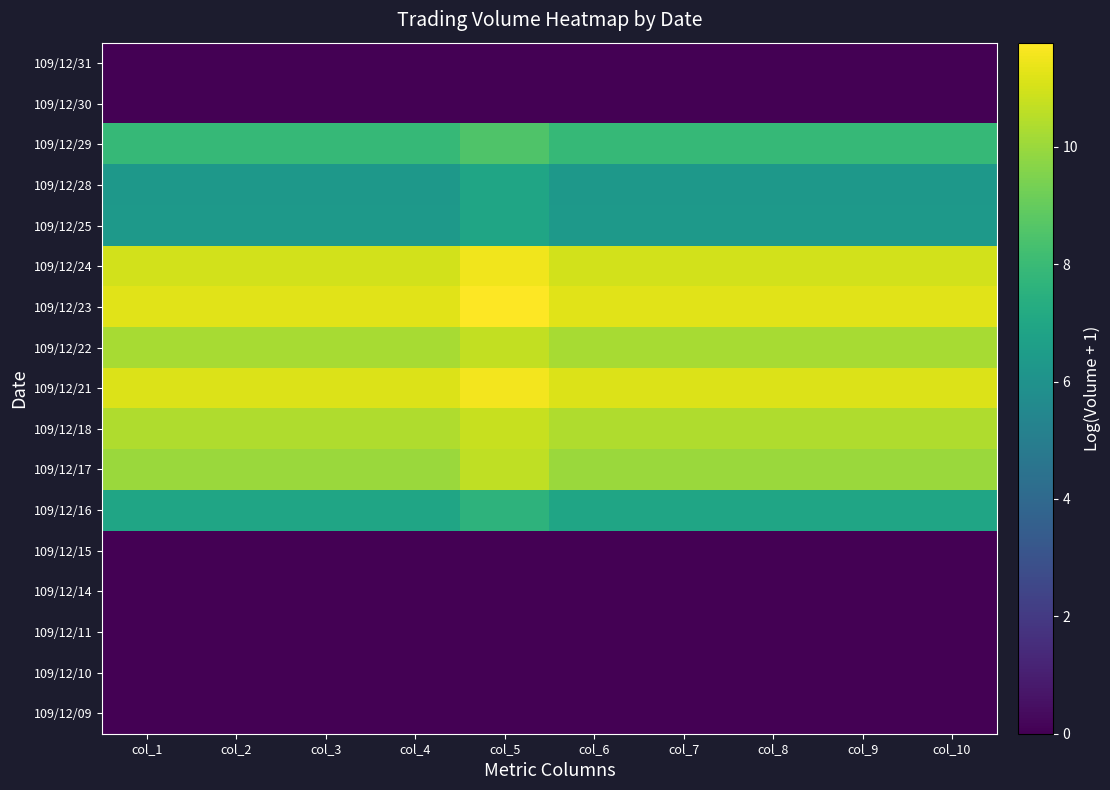

Reading left to right, what are all the values shown in this chart?

109/12/09: col_1=0.0	col_2=0.0	col_3=0.0	col_4=0.0	col_5=0.0	col_6=0.0	col_7=0.0	col_8=0.0	col_9=0.0	col_10=0.0
109/12/10: col_1=0.0	col_2=0.0	col_3=0.0	col_4=0.0	col_5=0.0	col_6=0.0	col_7=0.0	col_8=0.0	col_9=0.0	col_10=0.0
109/12/11: col_1=0.0	col_2=0.0	col_3=0.0	col_4=0.0	col_5=0.0	col_6=0.0	col_7=0.0	col_8=0.0	col_9=0.0	col_10=0.0
109/12/14: col_1=0.0	col_2=0.0	col_3=0.0	col_4=0.0	col_5=0.0	col_6=0.0	col_7=0.0	col_8=0.0	col_9=0.0	col_10=0.0
109/12/15: col_1=0.0	col_2=0.0	col_3=0.0	col_4=0.0	col_5=0.0	col_6=0.0	col_7=0.0	col_8=0.0	col_9=0.0	col_10=0.0
109/12/16: col_1=6.9	col_2=6.9	col_3=6.9	col_4=6.9	col_5=7.6	col_6=6.9	col_7=6.9	col_8=6.9	col_9=6.9	col_10=6.9
109/12/17: col_1=10.0	col_2=10.0	col_3=10.0	col_4=10.0	col_5=10.7	col_6=10.0	col_7=10.0	col_8=10.0	col_9=10.0	col_10=10.0
109/12/18: col_1=10.4	col_2=10.4	col_3=10.4	col_4=10.4	col_5=10.8	col_6=10.4	col_7=10.4	col_8=10.4	col_9=10.4	col_10=10.4
109/12/21: col_1=11.1	col_2=11.1	col_3=11.1	col_4=11.1	col_5=11.6	col_6=11.1	col_7=11.1	col_8=11.1	col_9=11.1	col_10=11.1
109/12/22: col_1=10.3	col_2=10.3	col_3=10.3	col_4=10.3	col_5=10.7	col_6=10.3	col_7=10.3	col_8=10.3	col_9=10.3	col_10=10.3
109/12/23: col_1=11.3	col_2=11.3	col_3=11.3	col_4=11.3	col_5=11.8	col_6=11.3	col_7=11.3	col_8=11.3	col_9=11.3	col_10=11.3
109/12/24: col_1=11.0	col_2=11.0	col_3=11.0	col_4=11.0	col_5=11.5	col_6=11.0	col_7=11.0	col_8=11.0	col_9=11.0	col_10=11.0
109/12/25: col_1=6.3	col_2=6.3	col_3=6.3	col_4=6.3	col_5=6.9	col_6=6.3	col_7=6.3	col_8=6.3	col_9=6.3	col_10=6.3
109/12/28: col_1=6.3	col_2=6.3	col_3=6.3	col_4=6.3	col_5=6.9	col_6=6.3	col_7=6.3	col_8=6.3	col_9=6.3	col_10=6.3
109/12/29: col_1=7.9	col_2=7.9	col_3=7.9	col_4=7.9	col_5=8.5	col_6=7.9	col_7=7.9	col_8=7.9	col_9=7.9	col_10=7.9
109/12/30: col_1=0.0	col_2=0.0	col_3=0.0	col_4=0.0	col_5=0.0	col_6=0.0	col_7=0.0	col_8=0.0	col_9=0.0	col_10=0.0
109/12/31: col_1=0.0	col_2=0.0	col_3=0.0	col_4=0.0	col_5=0.0	col_6=0.0	col_7=0.0	col_8=0.0	col_9=0.0	col_10=0.0